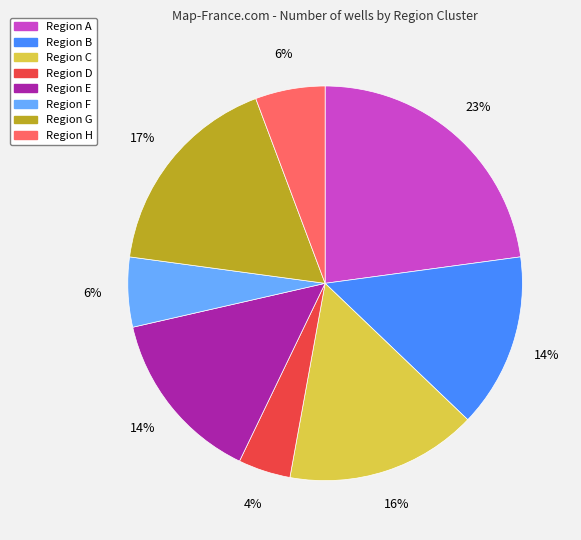

To the nearest percent, what is the difference between the largest and smallest slice percentages?

19%